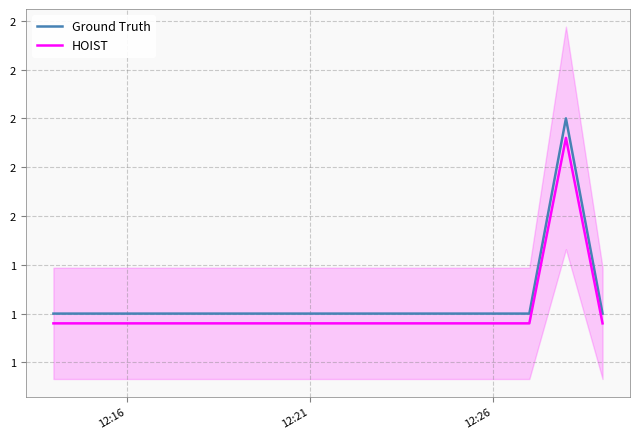

What is the total value across all series at 12:21?

1.9